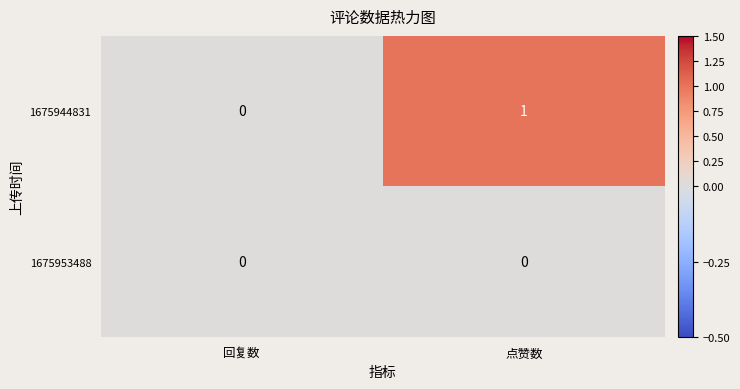

Reading left to right, extract all data points from this chart.

1675944831: 回复数=0	点赞数=1
1675953488: 回复数=0	点赞数=0